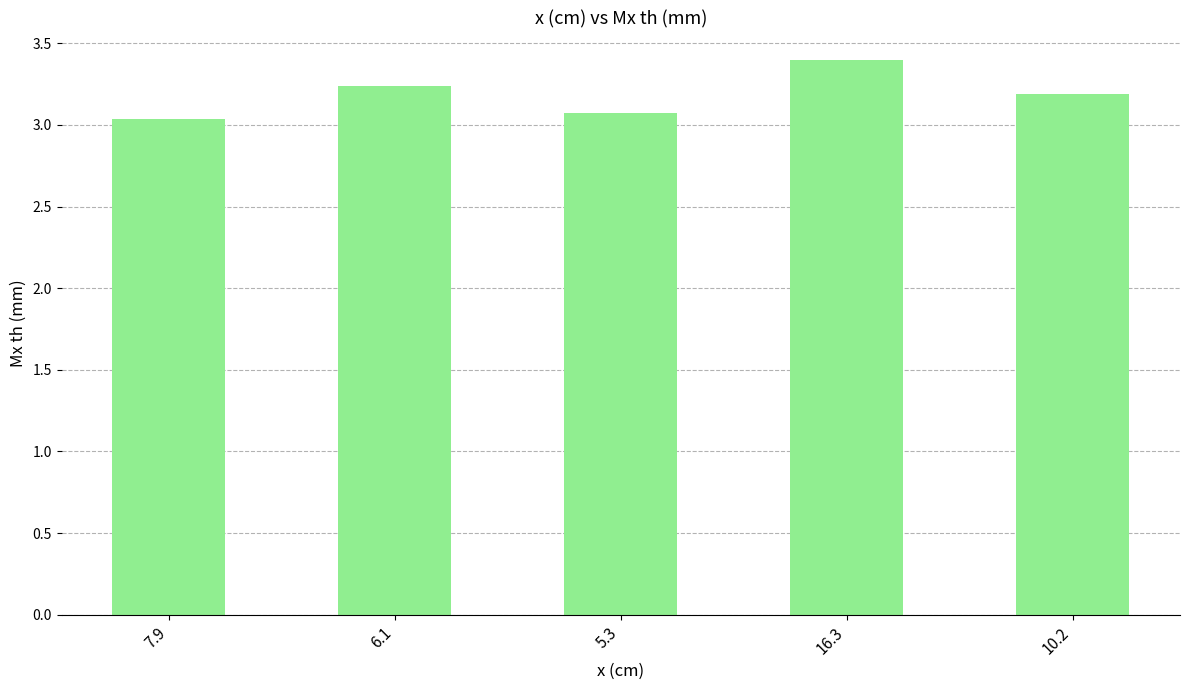

How many bars are there in total?

5